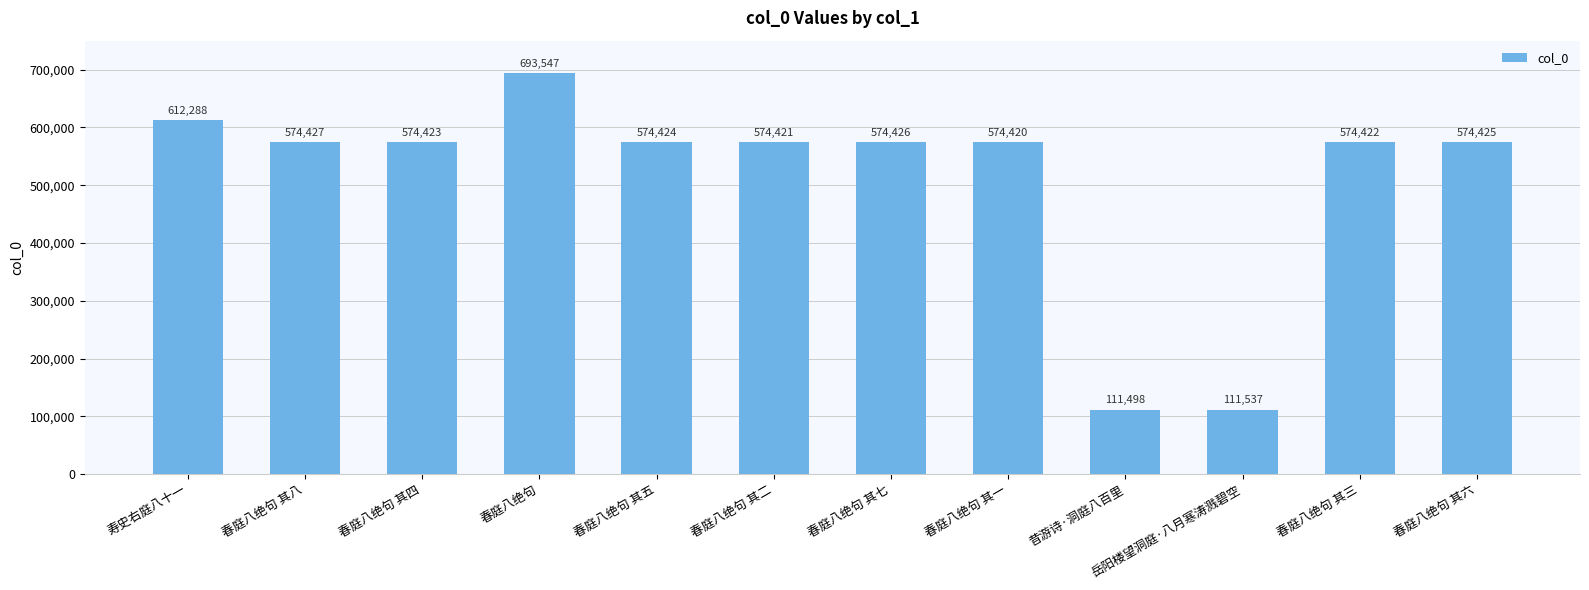

The value at 春庭八绝句 其五 is 574424. True or false?

True